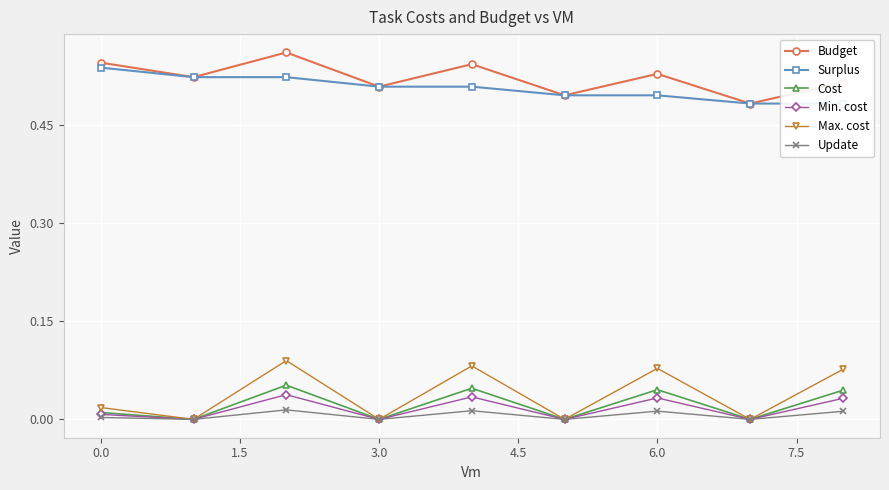

True or false: Budget and Max. cost cross at least once.

False